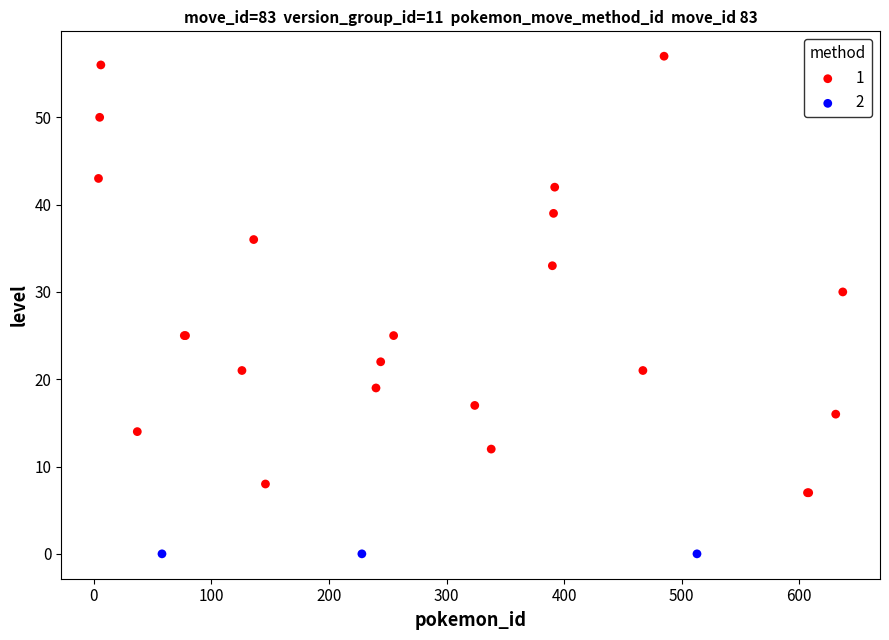

What are all the series names shown in the legend?

1, 2